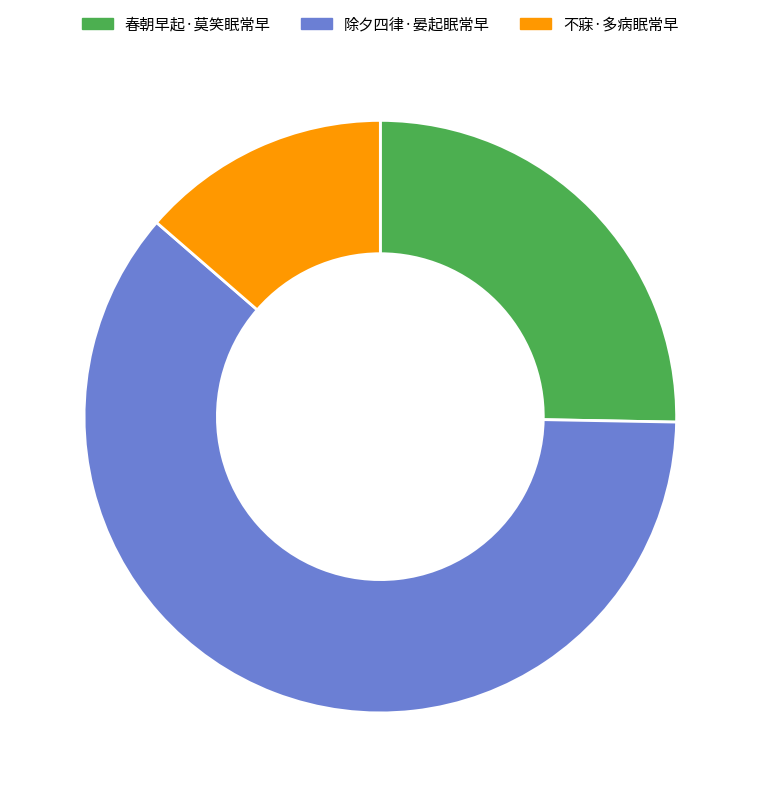

Count the number of slices in the pie.

3